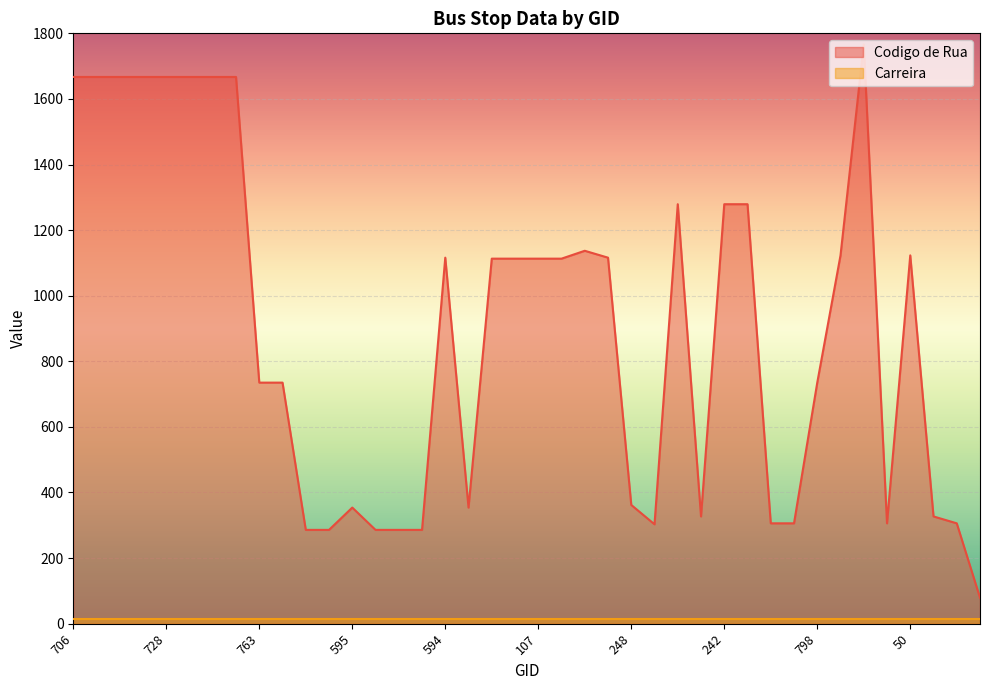

What is the label of the 32nd point from the right?

763